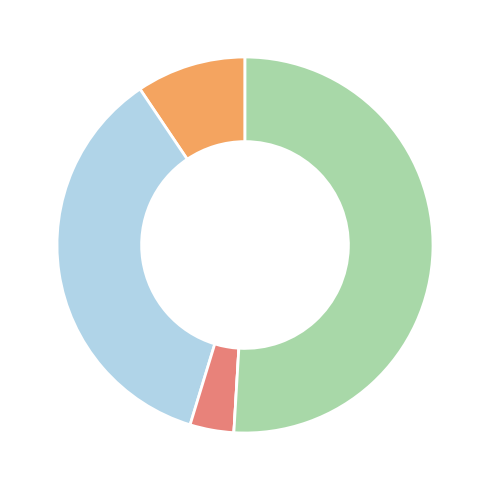

Is there a majority slice in this chart?

Yes